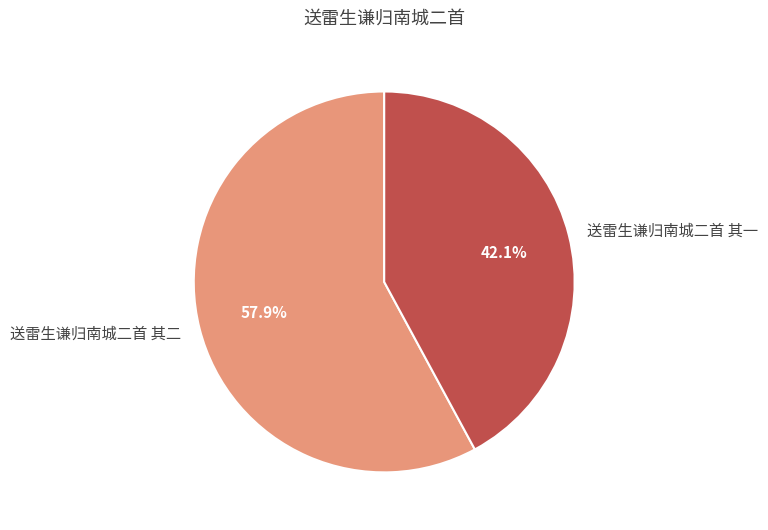

Does any single category account for the majority?

Yes